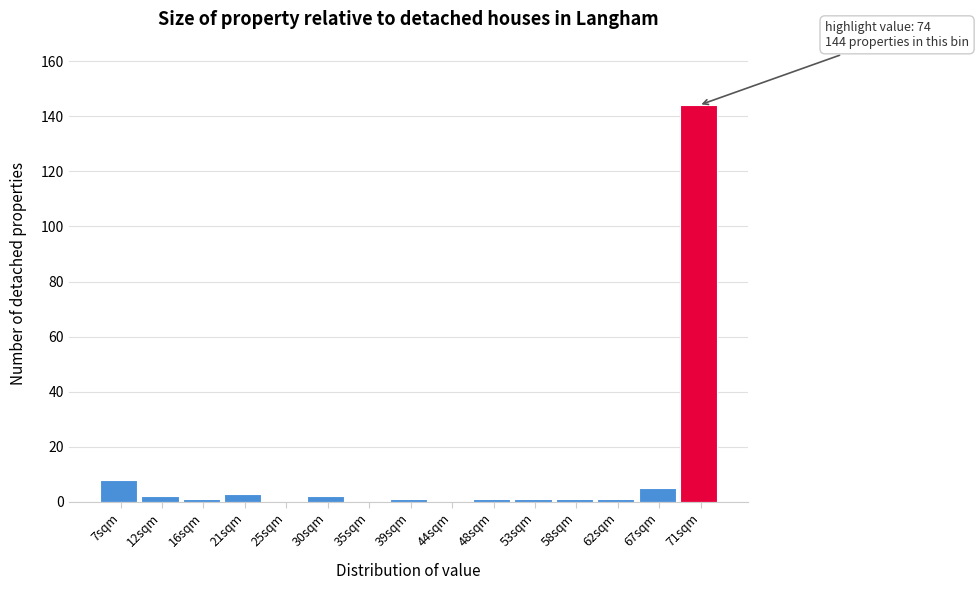

Reading right to left, list all the values displayed in this chart.

71sqm=144	67sqm=5	62sqm=1	58sqm=1	53sqm=1	48sqm=1	44sqm=0	39sqm=1	35sqm=0	30sqm=2	25sqm=0	21sqm=3	16sqm=1	12sqm=2	7sqm=8